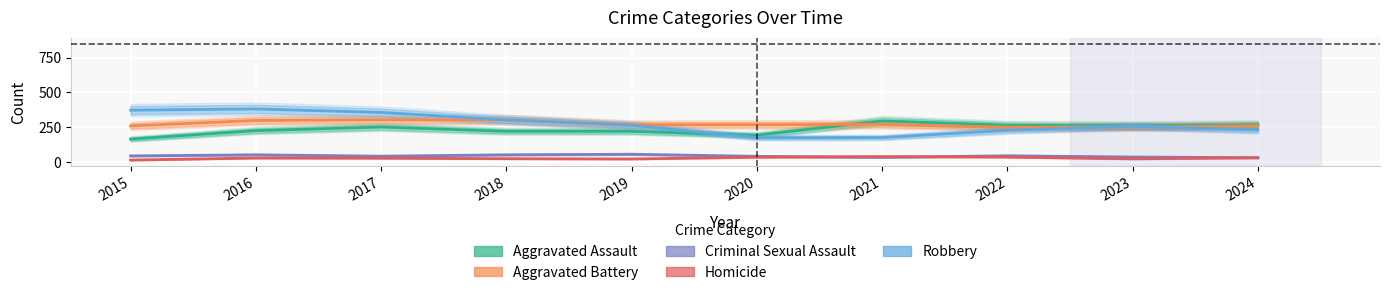

What is the lowest value of the Criminal Sexual Assault series?

30